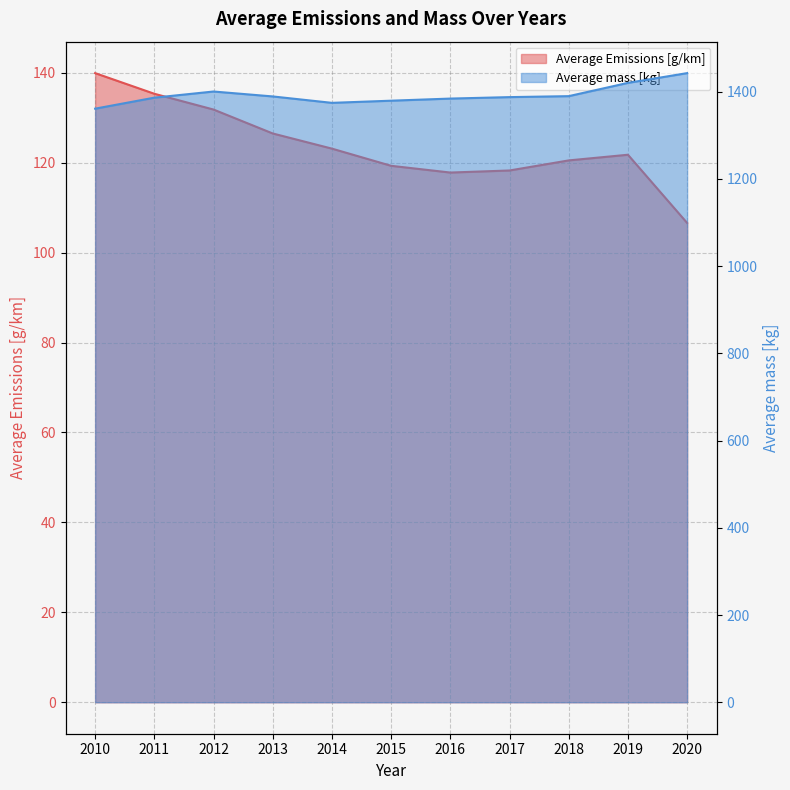

What is the difference between the Average Emissions [g/km] values at 2017 and 2015?

1.0